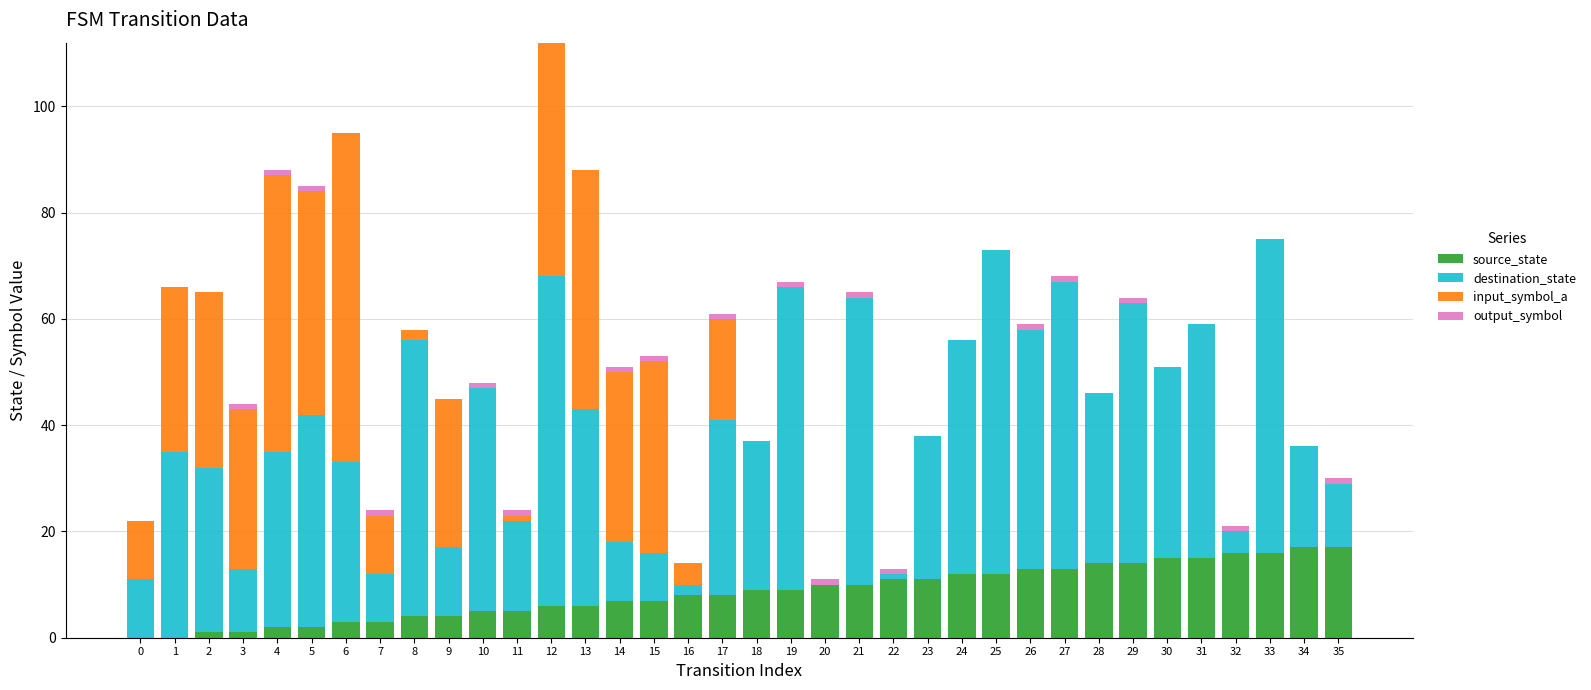

The value of source_state at 31 is 15. True or false?

True